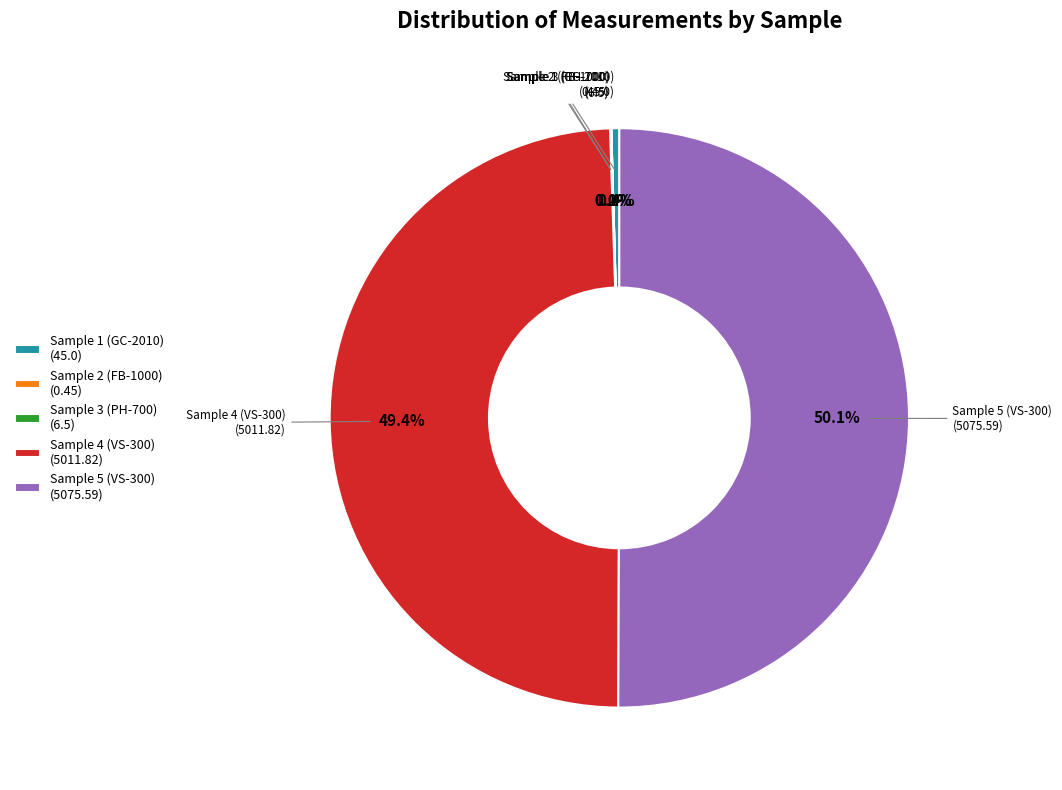

The Sample 5 (VS-300) slice represents 50% of the pie. True or false?

True